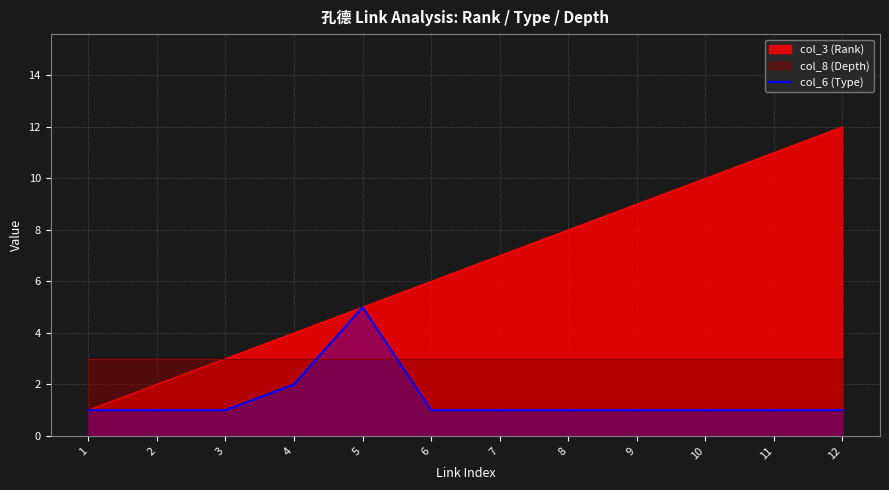

Is it true that col_6 (Type) equals 0 at 8?

False